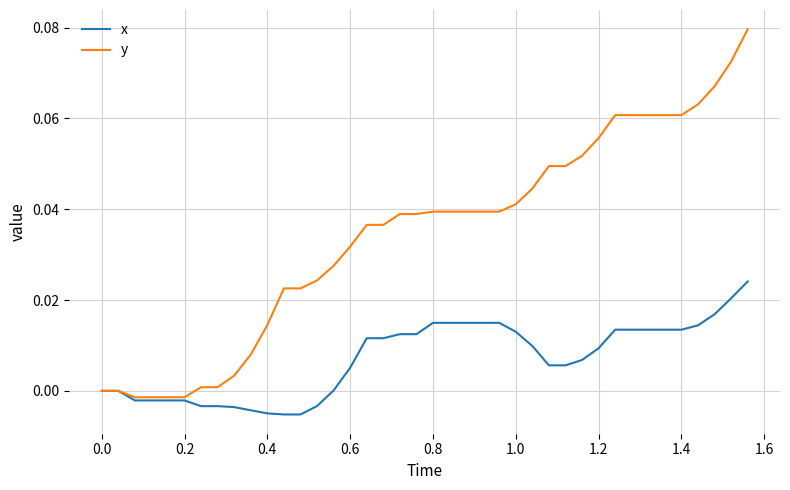

Which series has the largest total across all categories?

y